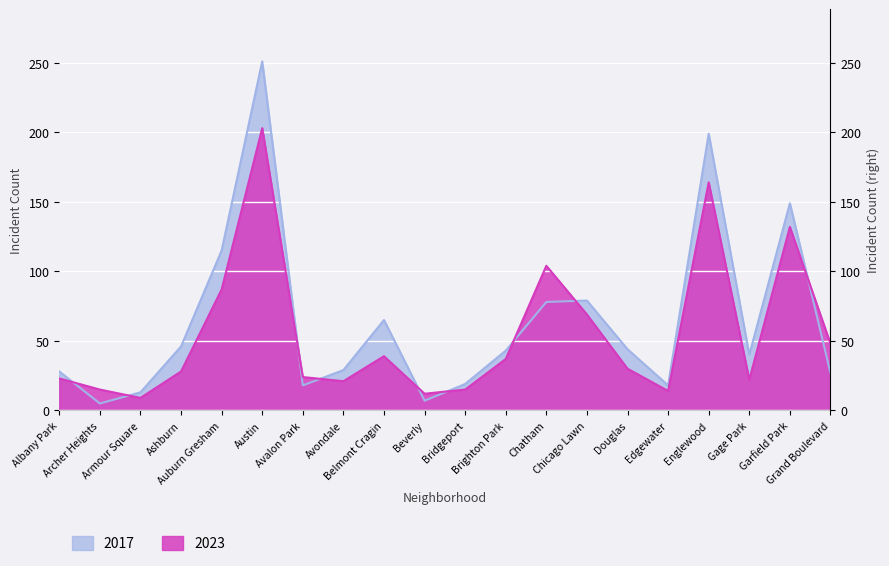

The 2017 series shows 43 at Brighton Park. True or false?

True